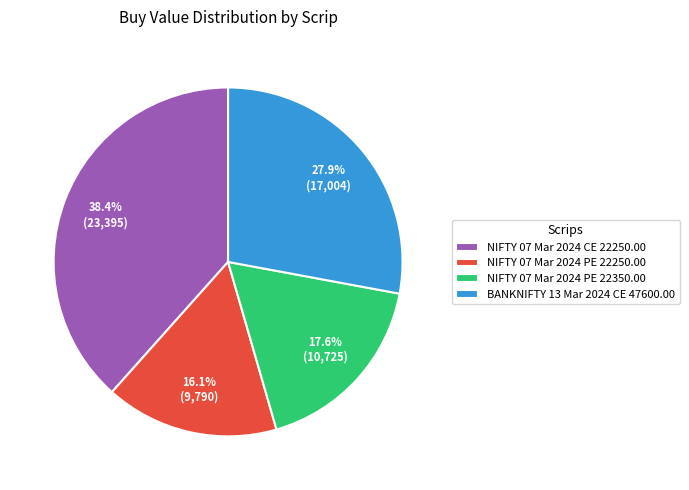

To the nearest percent, what is the difference between the NIFTY 07 Mar 2024 CE 22250.00 and NIFTY 07 Mar 2024 PE 22250.00 slice percentages?

22%